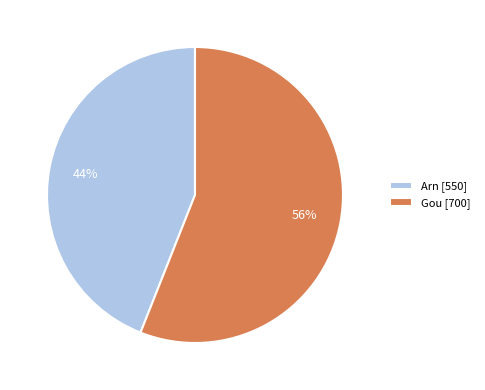

Rank the categories by value from highest to lowest.

Gou, Arn